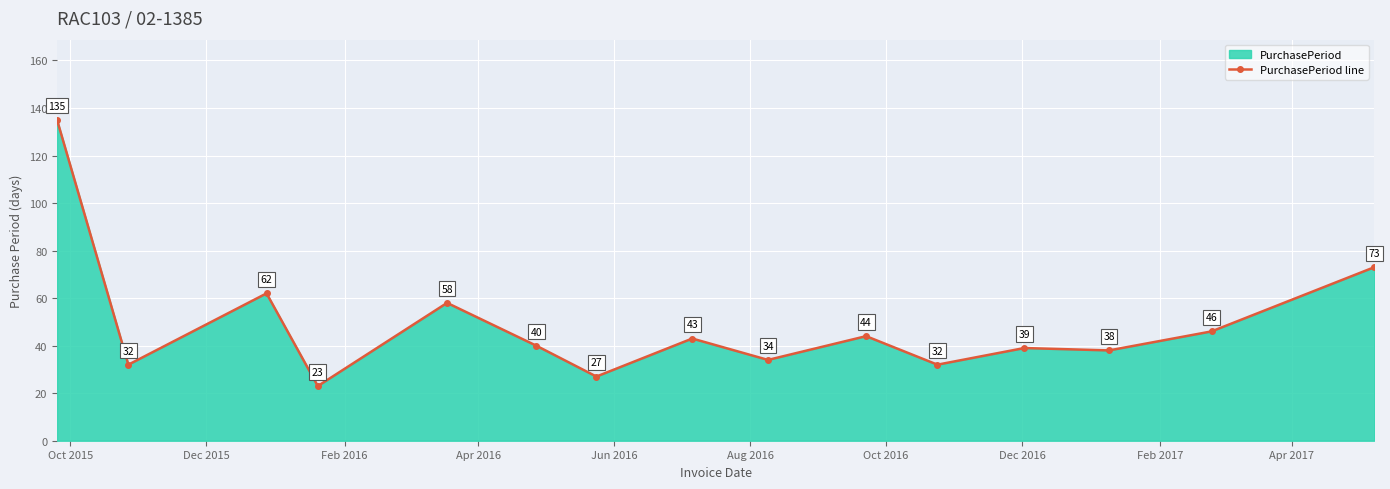

How many points are higher than both their immediate neighbors (excluding endpoints)?

5